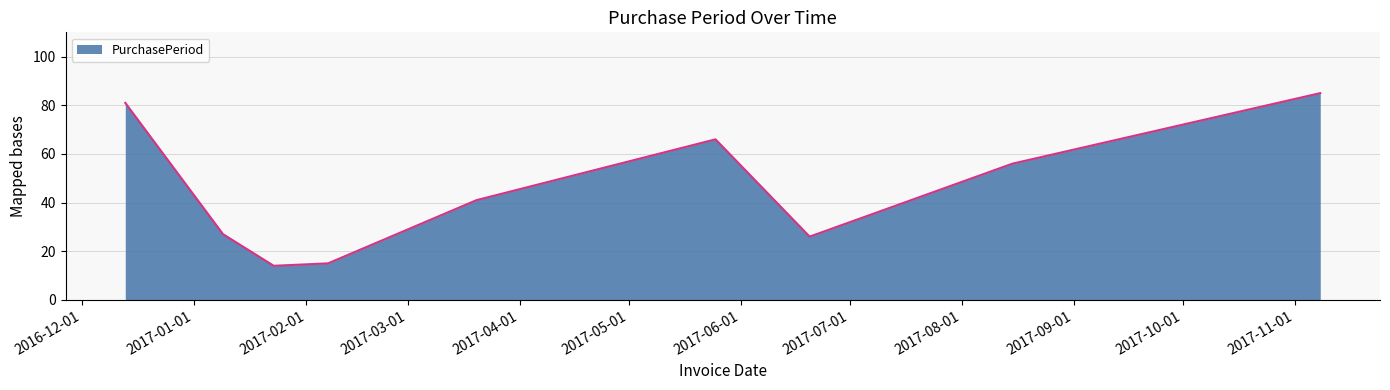

What is the greatest value displayed?

85